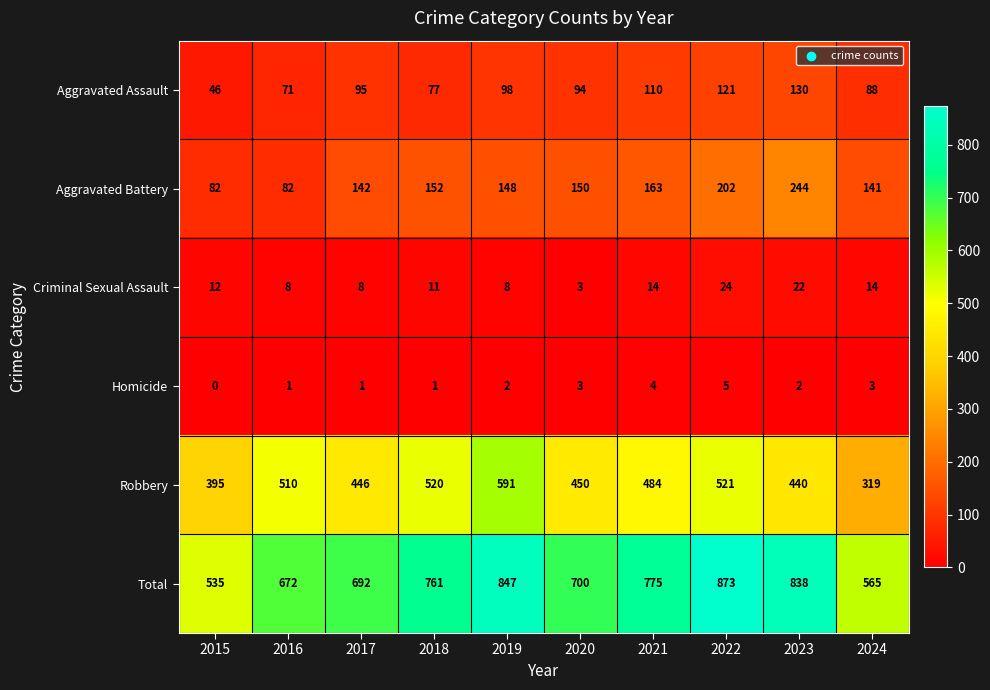

Which category has the lowest value across all series?

2015